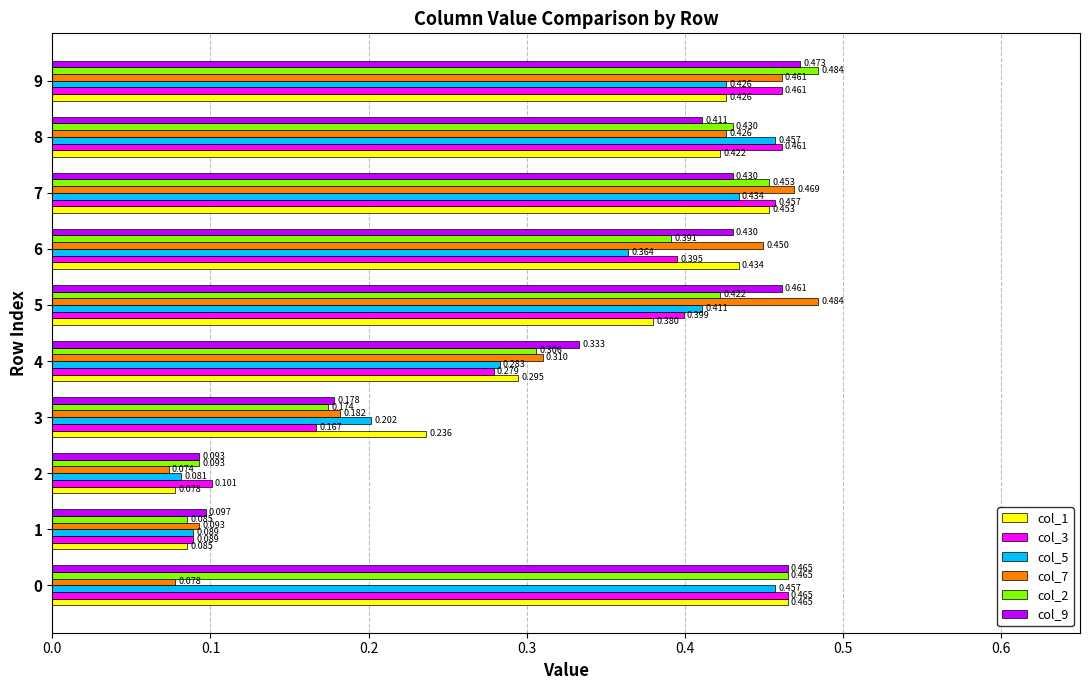

What are all the series names shown in the legend?

col_1, col_3, col_5, col_7, col_2, col_9